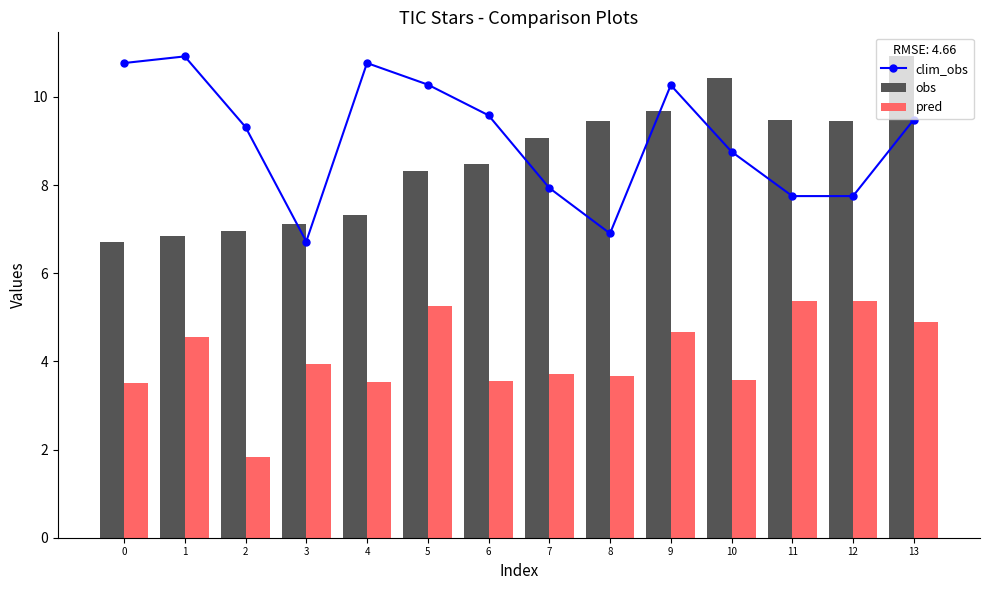

Which series changed the most between 4 and 13?

obs